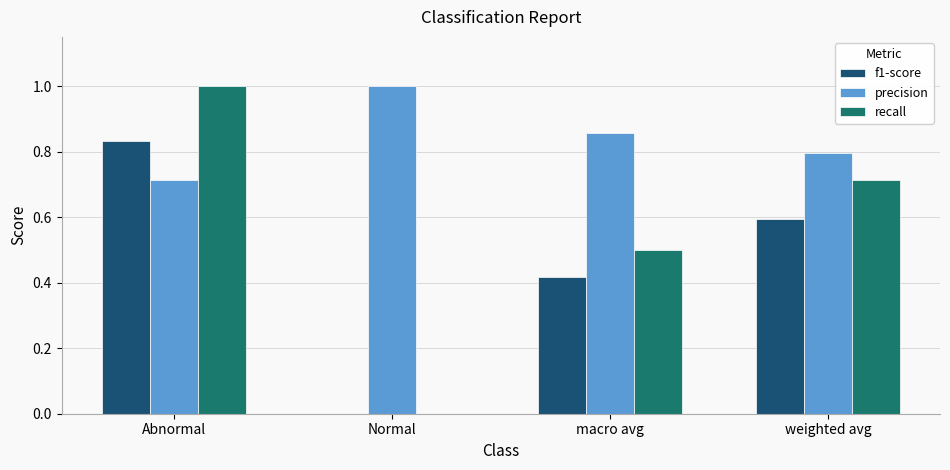

How many values in f1-score are above zero?

3